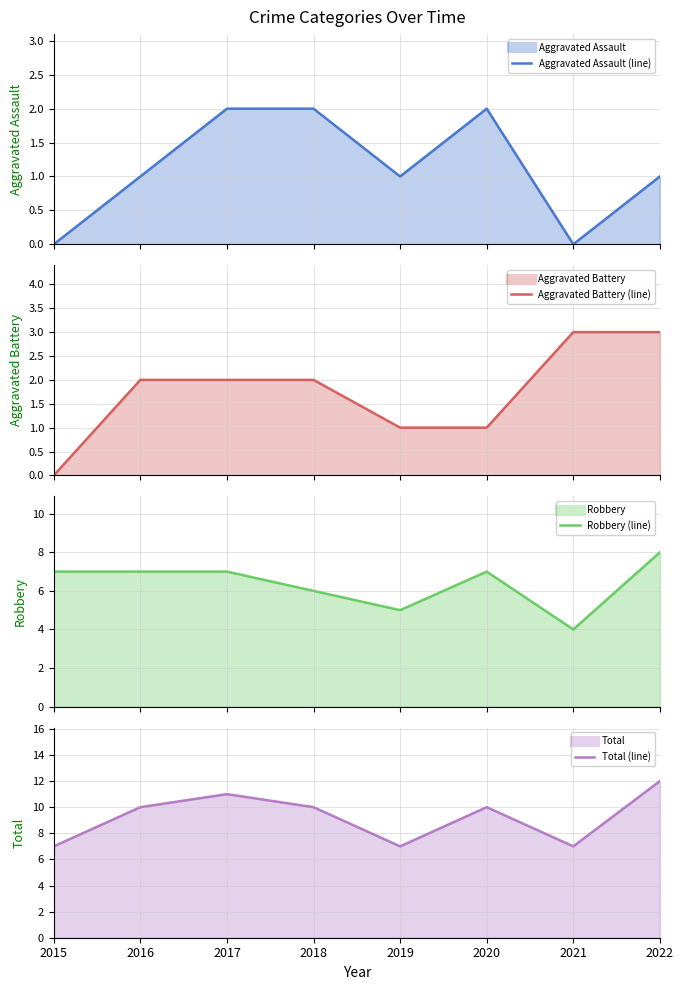

True or false: Aggravated Assault line has a value of 1 at 2019.

True